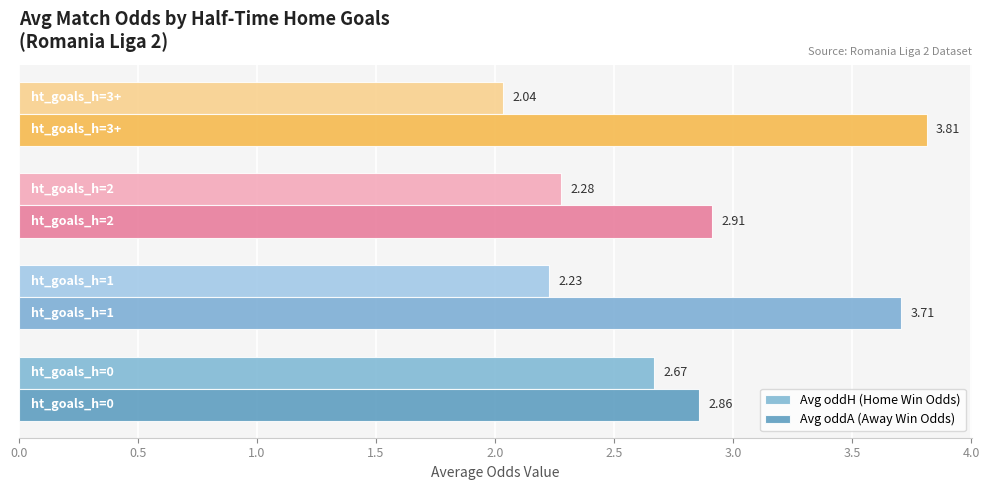

What is the difference between the maximum and minimum values in the Avg oddH (Home Win Odds) series?

0.6